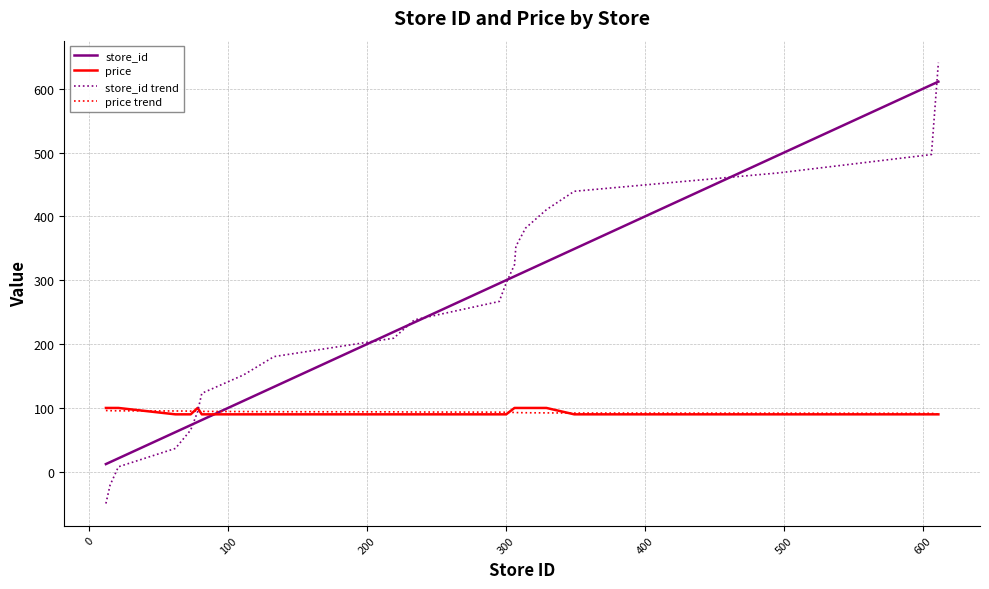

Which series has the largest range (max minus min)?

store_id trend